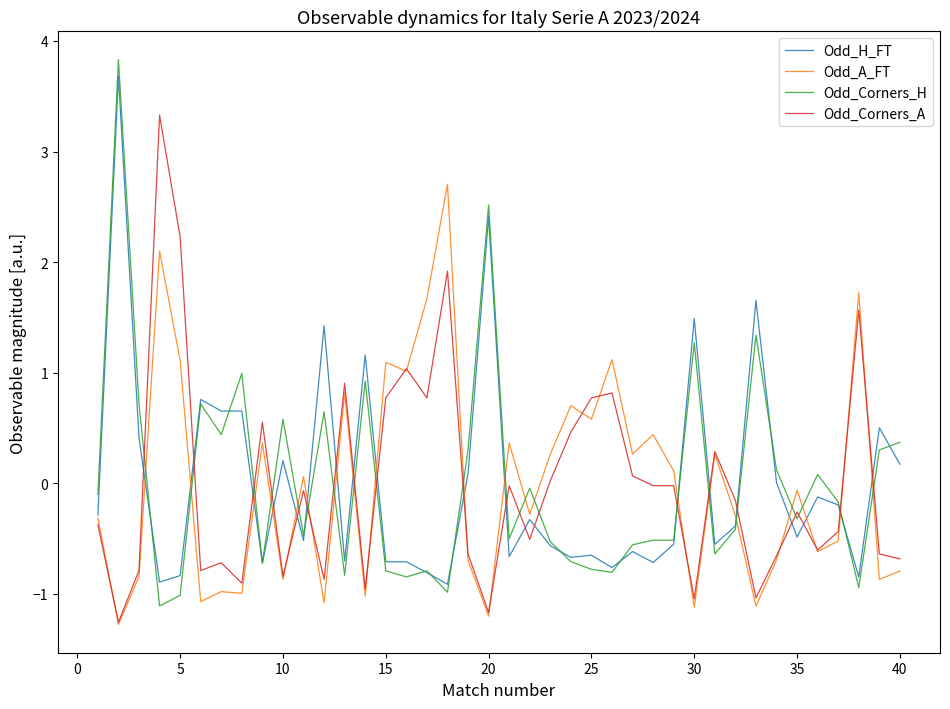

Which series has the widest spread of values?

Odd_Corners_H